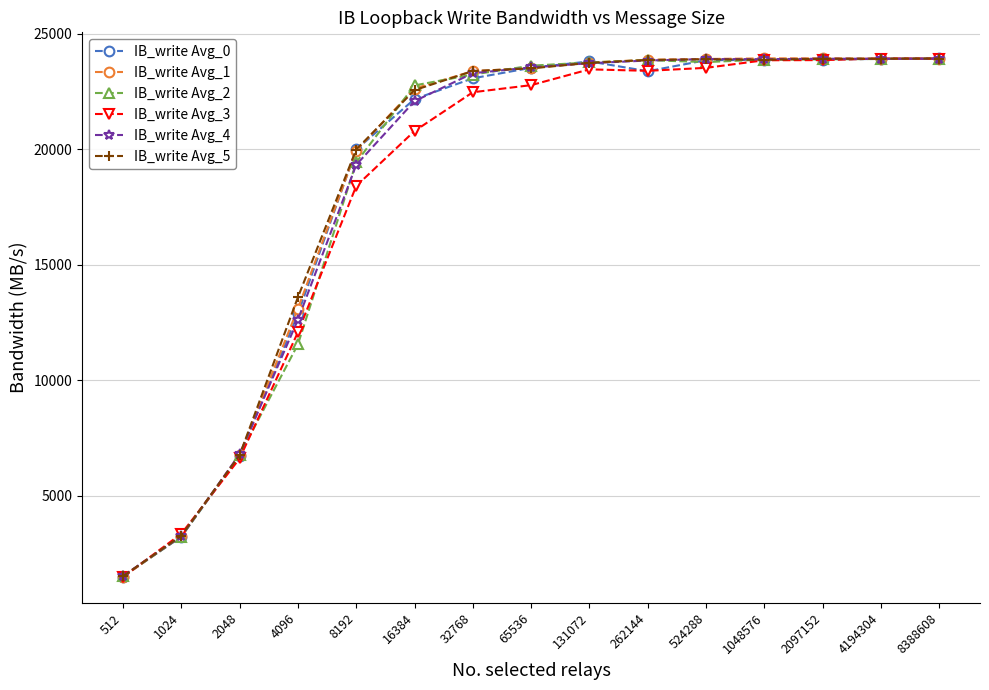

What is the total value across all series at 512?

8981.7